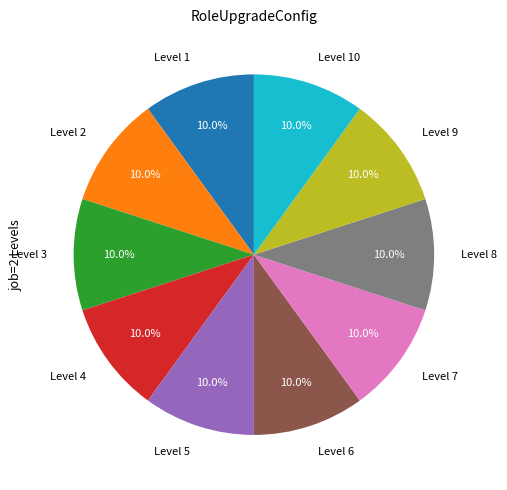

What is the ratio of the value at Level 4 to the value at Level 5?

1.0